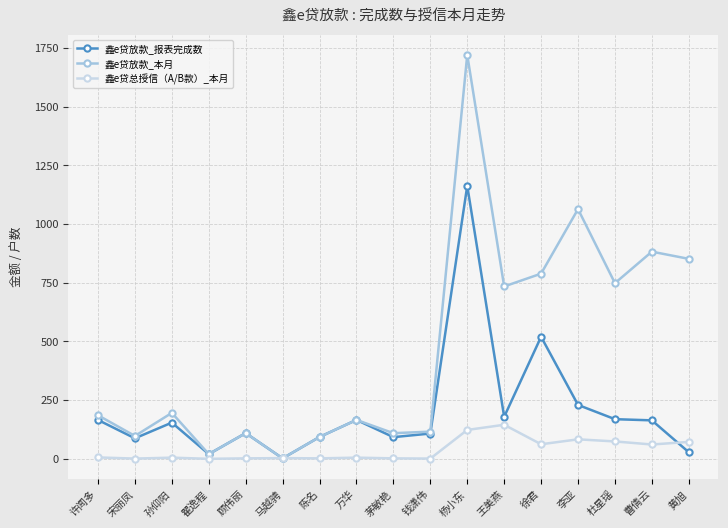

At which category does the chart reach its peak across all series?

杨小东